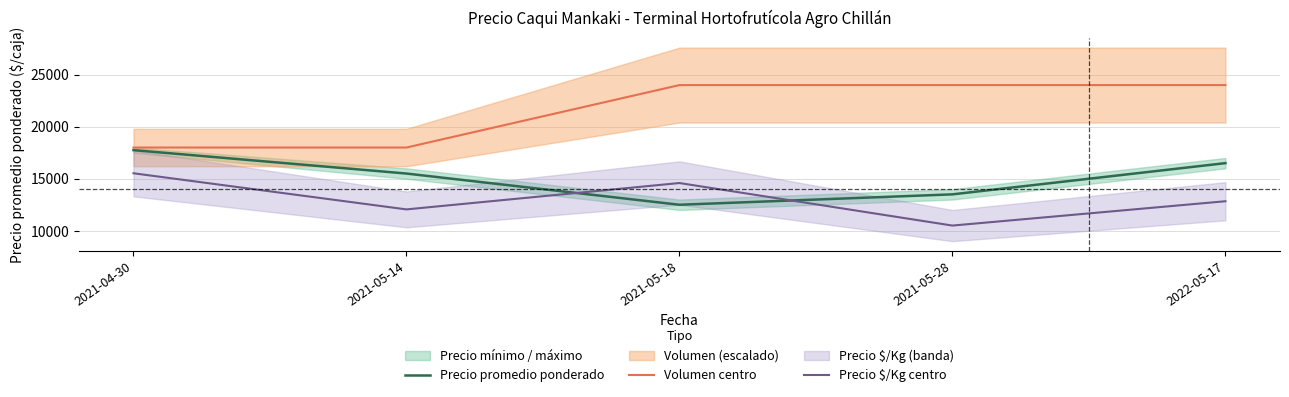

What is the spread (max minus min) of values at 2022-05-17?

11162